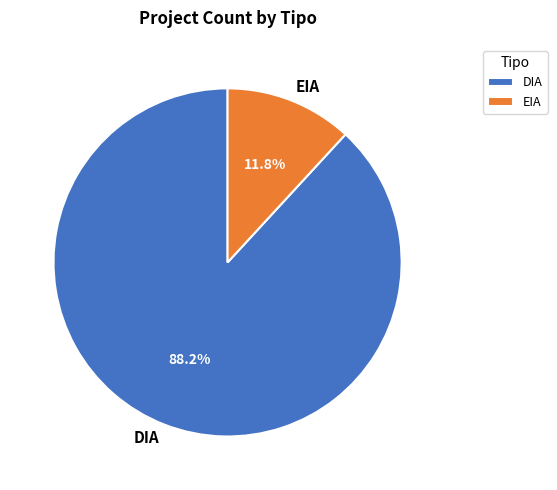

Do DIA and EIA together represent more than half of the pie?

Yes